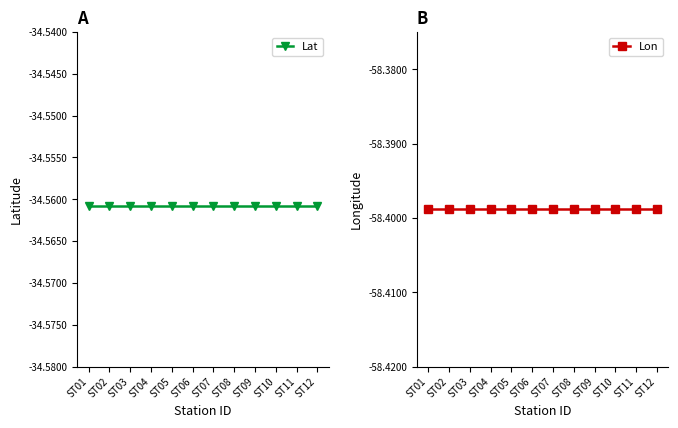

Between ST11 and ST12, which series saw the biggest shift?

Lat